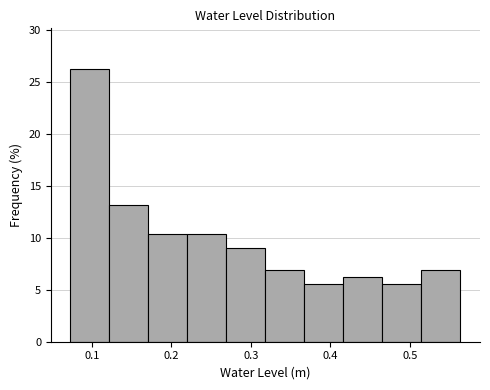

Reading left to right, list every bar in this chart as the range it spans on the x-axis followed by its height. Neither the bar edges nor the heights are printed on the chart, so give them approximately, as read against the axes.

0.07 to 0.12: 26.0
0.12 to 0.17: 13.0
0.17 to 0.22: 10.5
0.22 to 0.27: 10.5
0.27 to 0.32: 9.0
0.32 to 0.37: 7.0
0.37 to 0.42: 5.5
0.42 to 0.47: 6.0
0.47 to 0.51: 5.5
0.51 to 0.56: 7.0